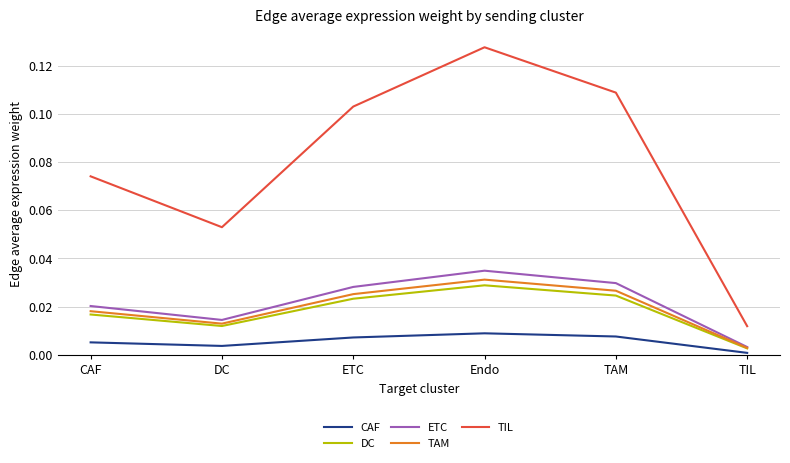

Which label corresponds to the largest value in the chart?

Endo